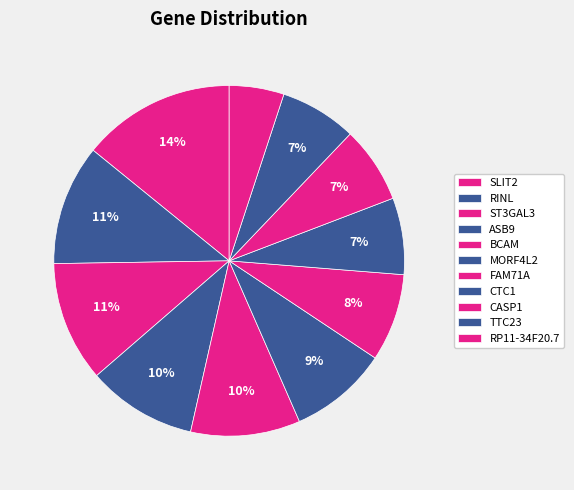

How many segments does this pie chart have?

11